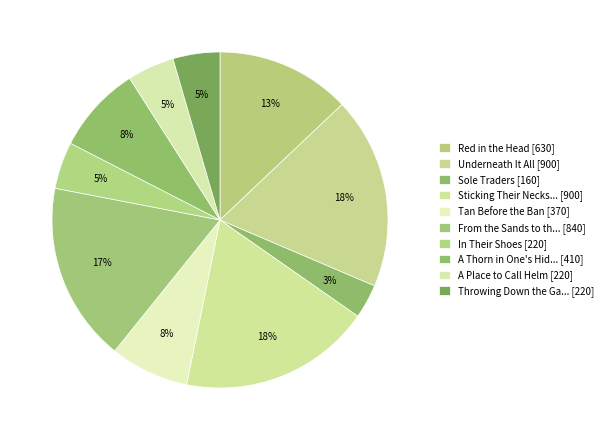

How many segments does this pie chart have?

10